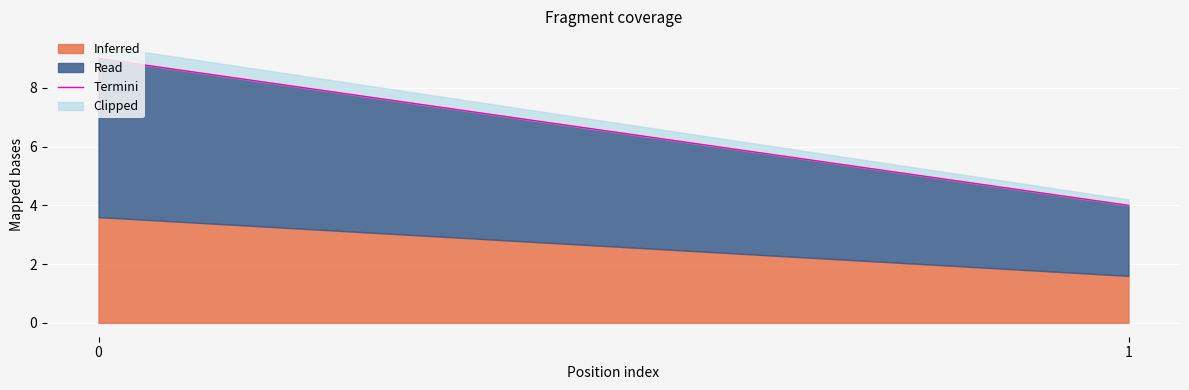

Rank the categories by value from lowest to highest.

1, 0